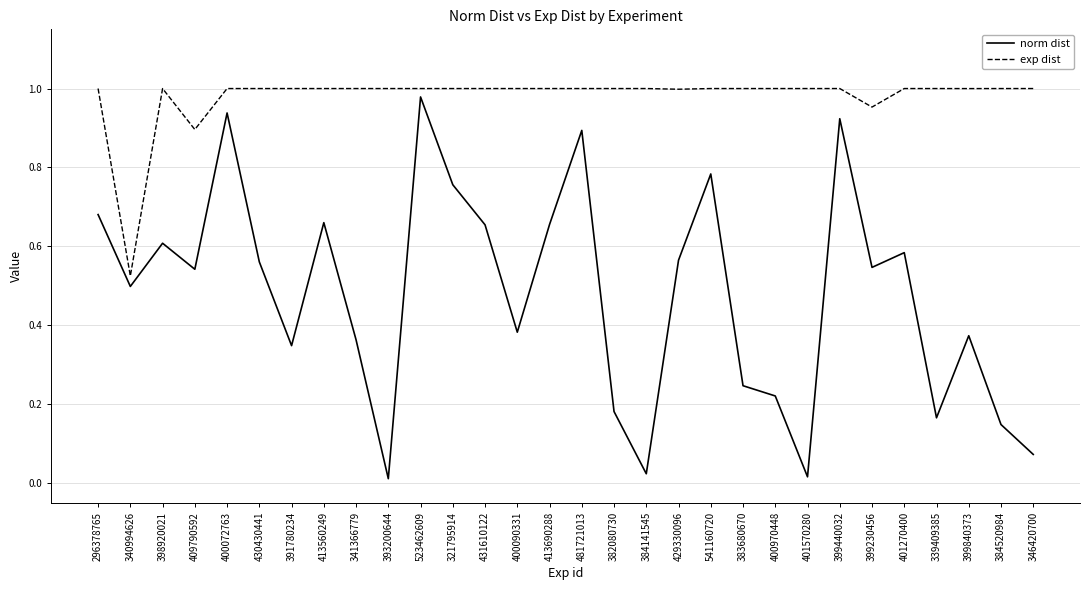

The value of exp dist at 340994626 is 0.2. True or false?

False